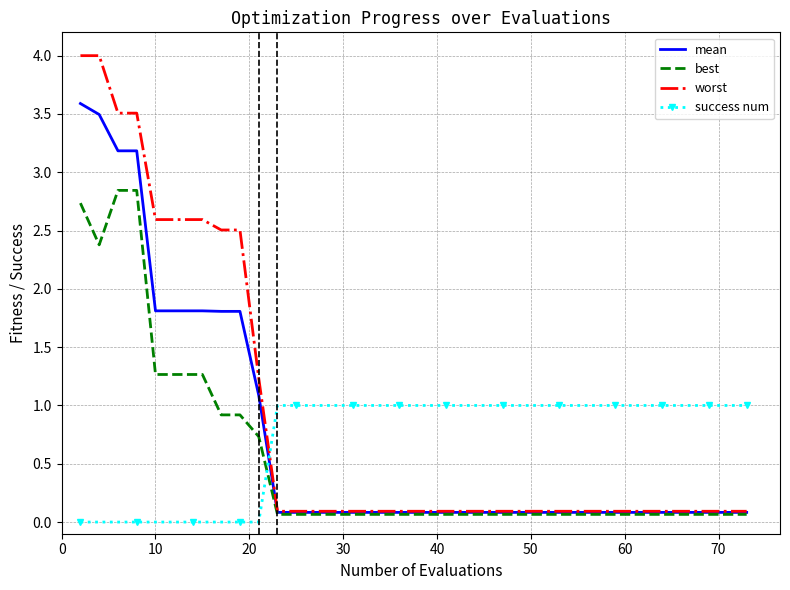

What is the maximum value shown in the chart?

4.0